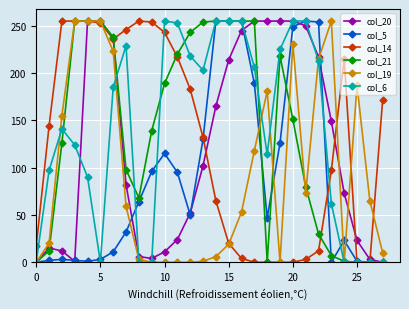

Count the number of categories in the chart.

28